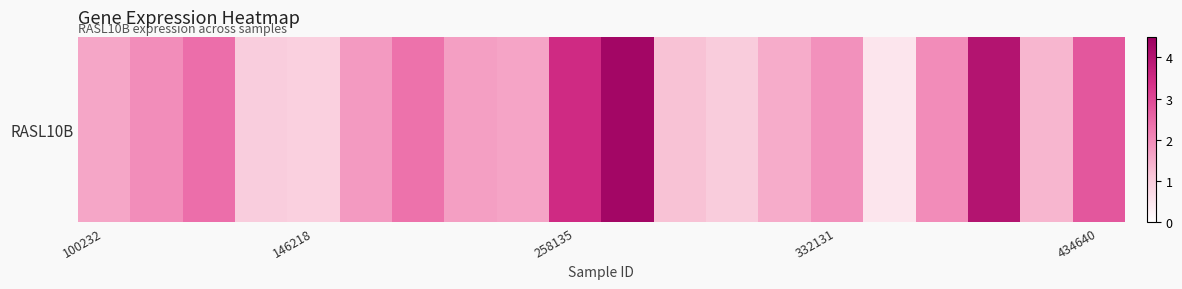

Which label corresponds to the largest value in the chart?

10